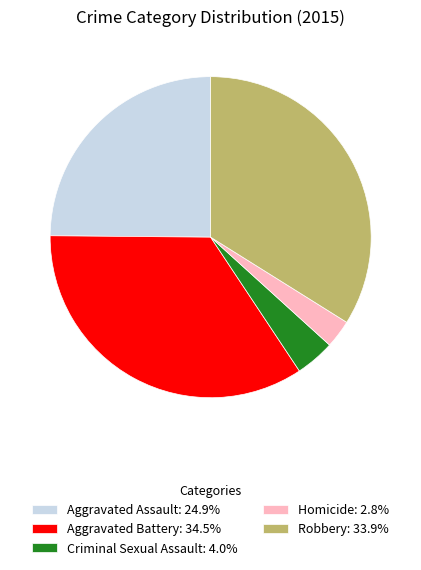

What is the ratio of the value at Homicide to the value at Robbery?

0.1